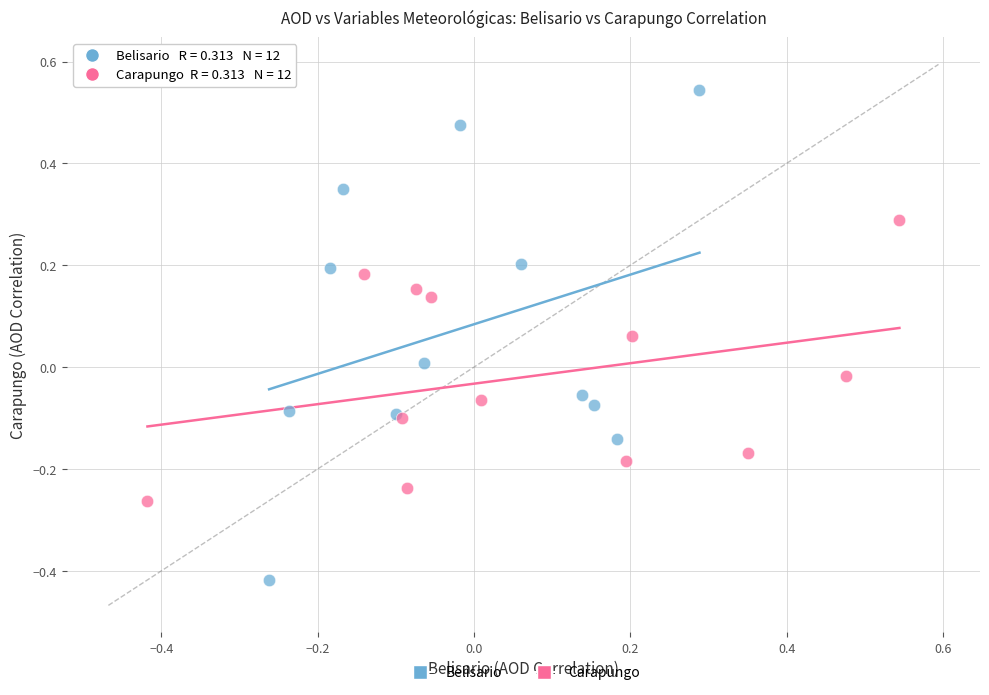

Which series has the largest Y range (max minus min)?

Belisario